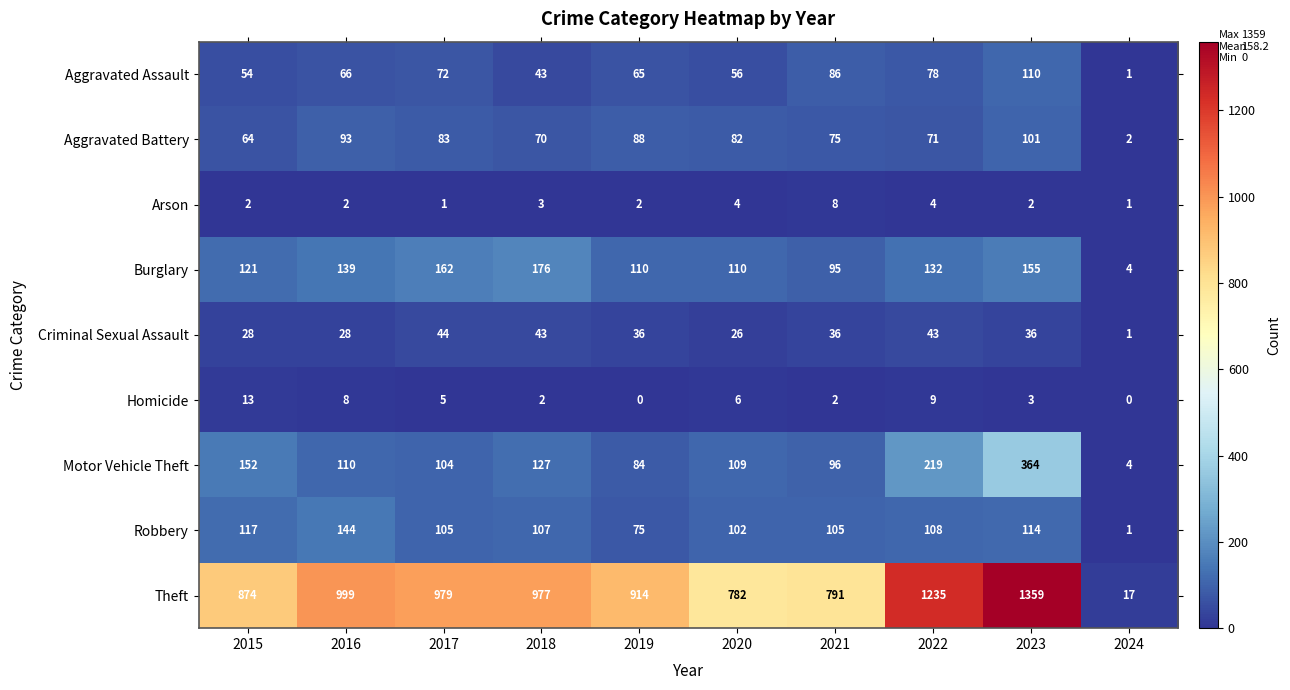

How many categories are shown in the chart?

10